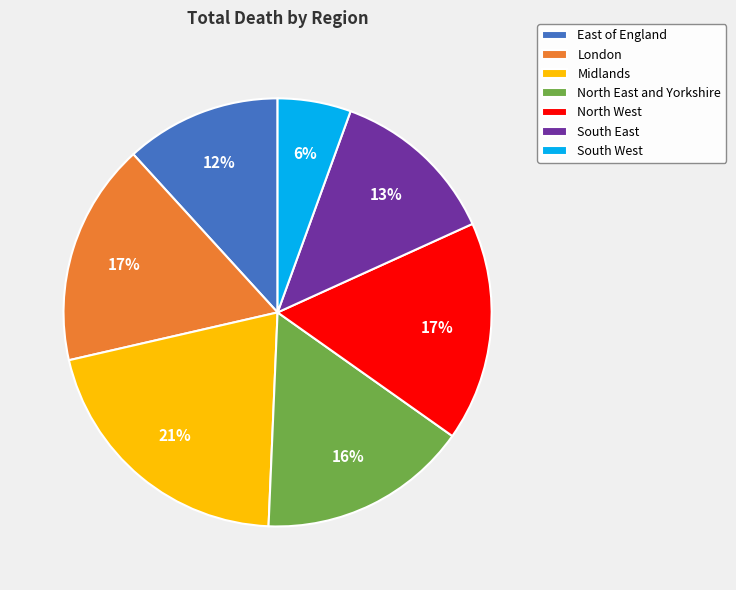

Does North East and Yorkshire account for over 50% of the chart?

No